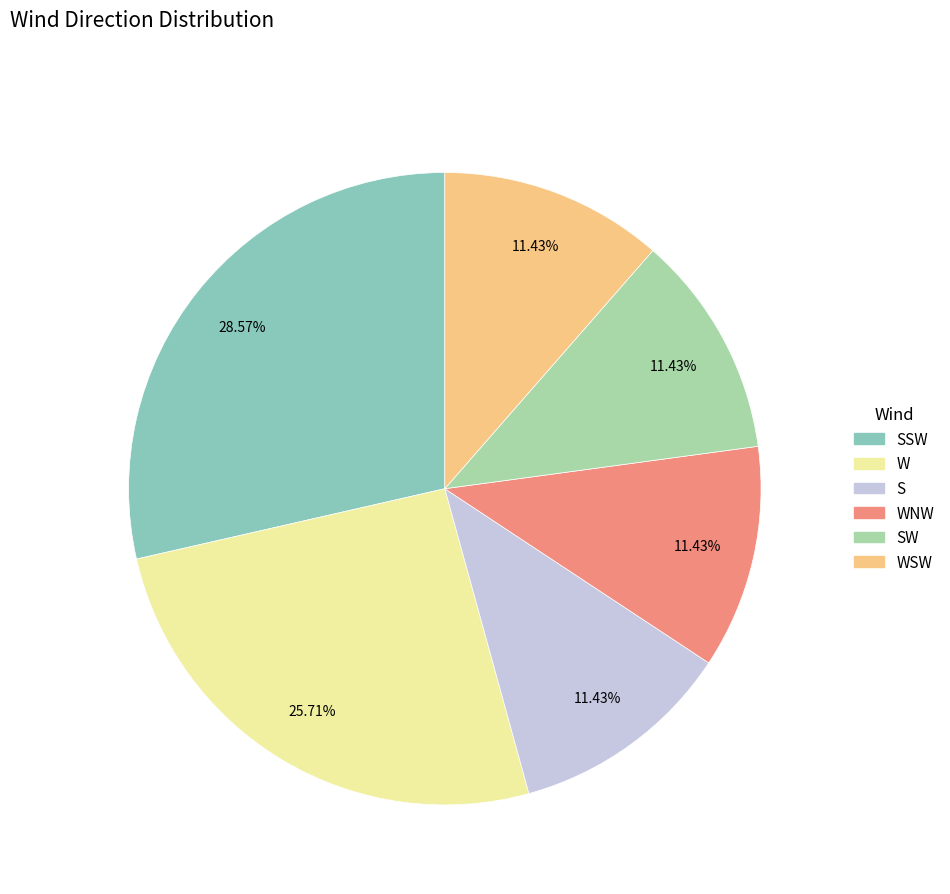

Is there a majority slice in this chart?

No